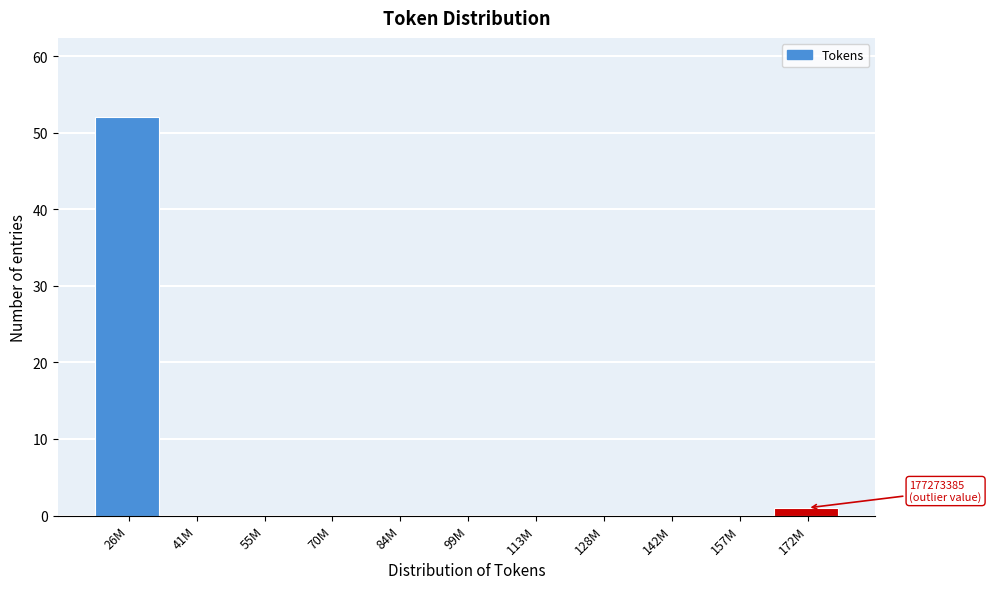

Reading left to right, list all the values displayed in this chart.

26M=52	41M=0	55M=0	70M=0	84M=0	99M=0	113M=0	128M=0	142M=0	157M=0	172M=1